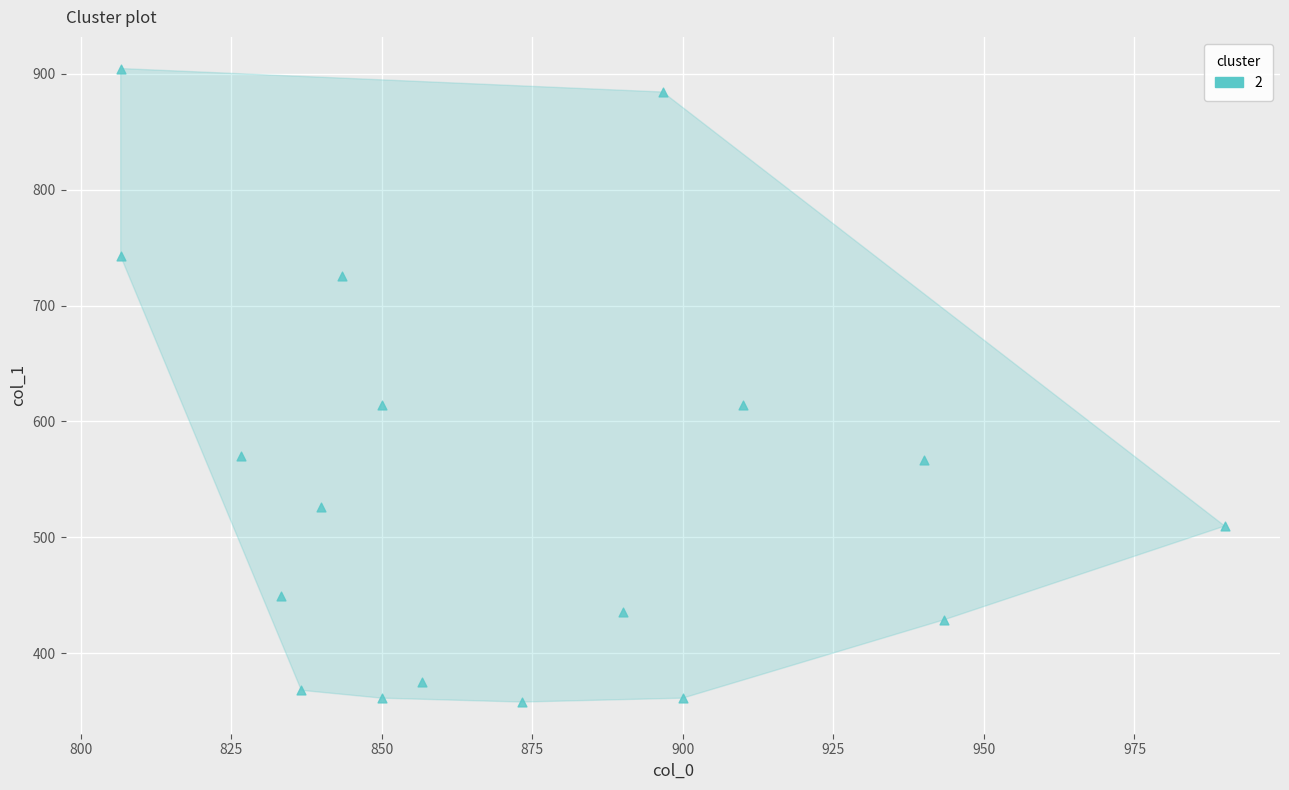

What is the range of X values (max minus min)?

183.3